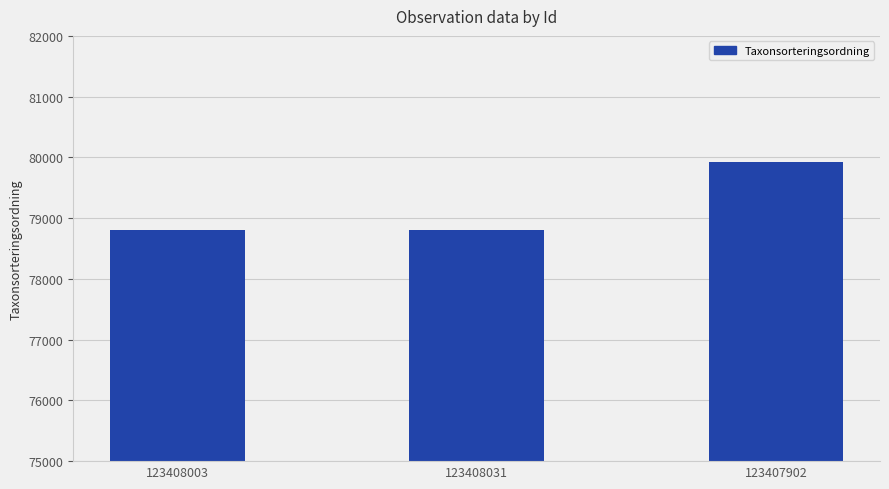

Reading right to left, list all the values displayed in this chart.

123407902=79920	123408031=78810	123408003=78810